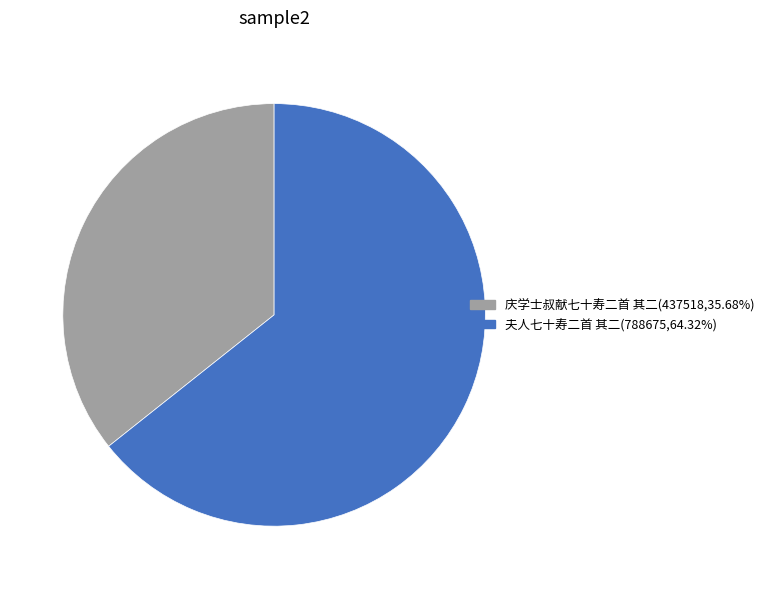

What is the ratio of the value at 夫人七十寿二首 其二 to the value at 庆学士叔献七十寿二首 其二?

1.8